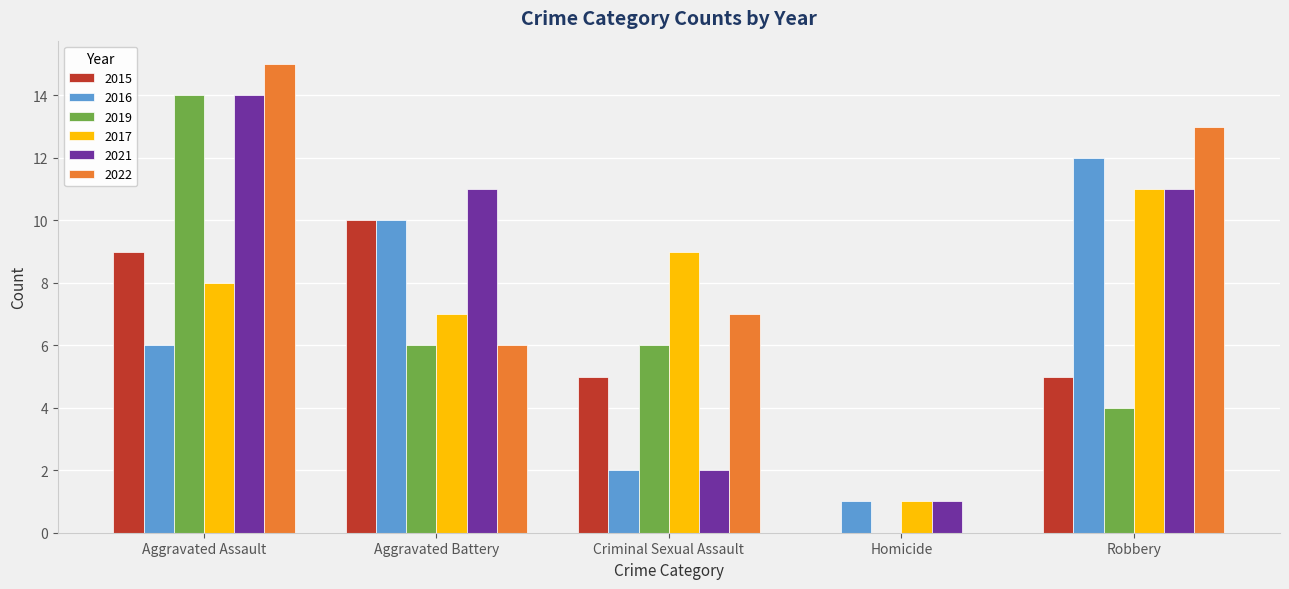

What is the sum of the 2019 values at Aggravated Battery and Aggravated Assault?

20